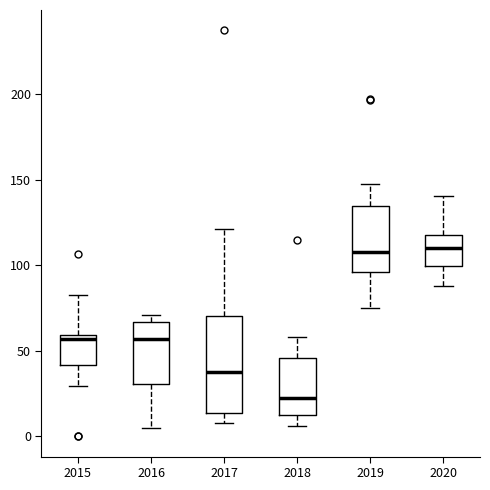

Comparing the boxes themselves (not the whiskers), which one is the tallest?

2017